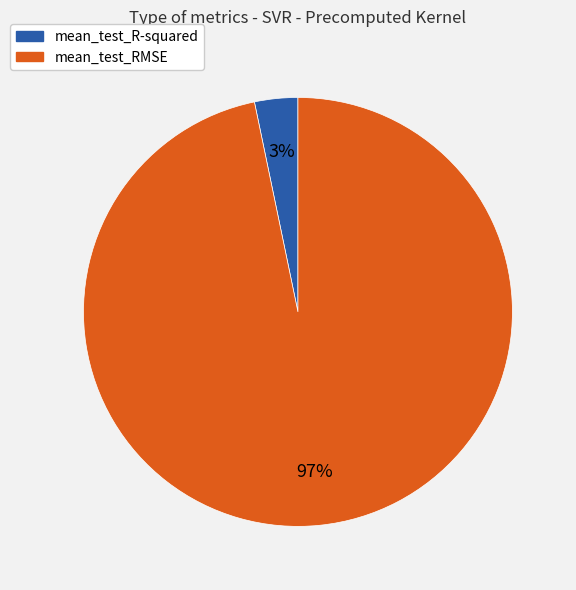

Rank the categories by value from highest to lowest.

mean_test_RMSE, mean_test_R-squared